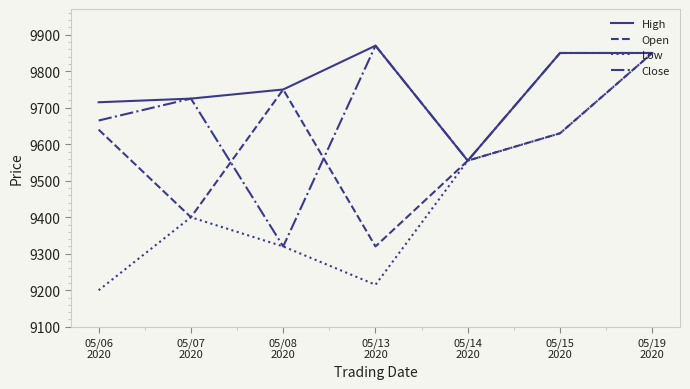

List the series in order of their overall mean, highest first.

High, Close, Open, Low